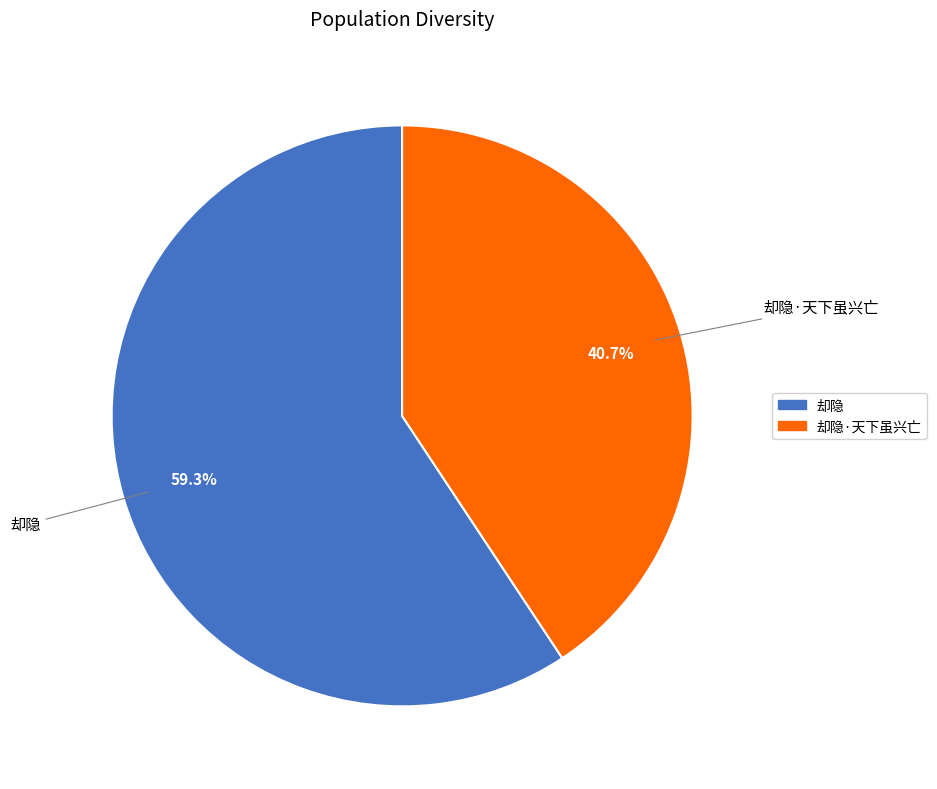

What is the ratio of the value at 却隐 to the value at 却隐·天下虽兴亡?

1.5